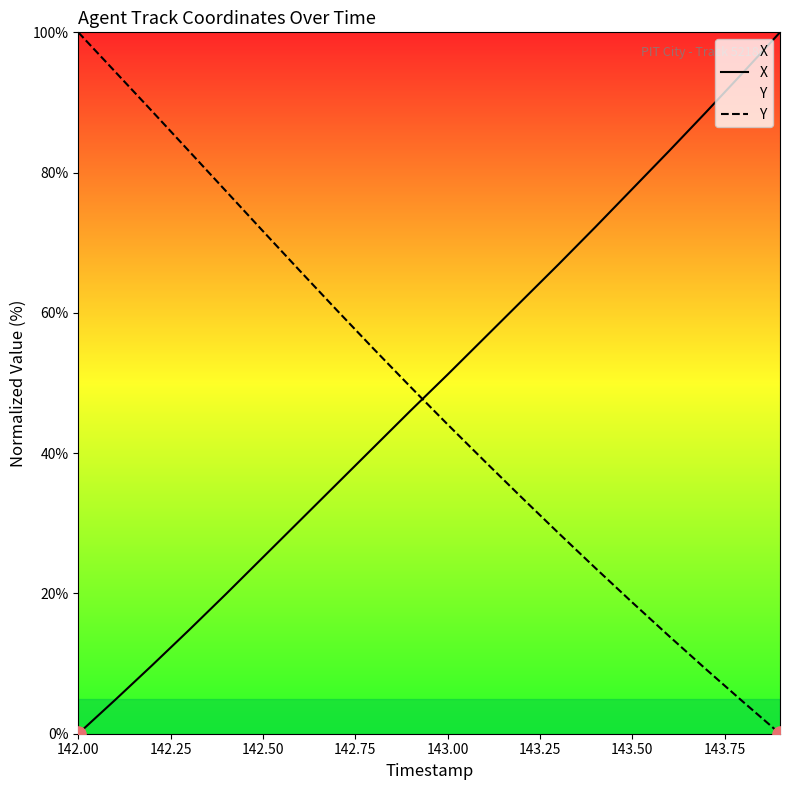

What are all the series names shown in the legend?

X, Y